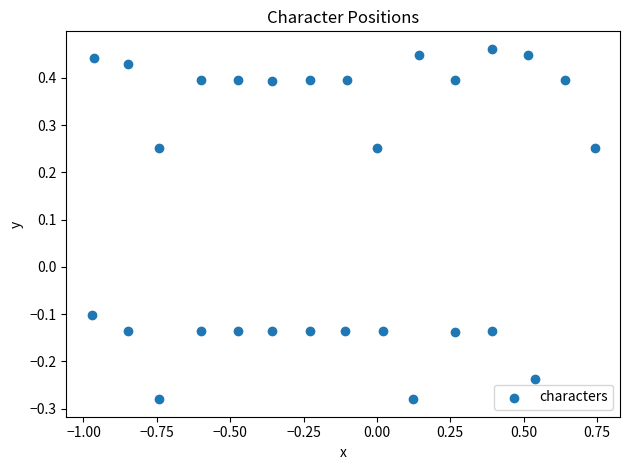

What is the range of X values (max minus min)?

1.7